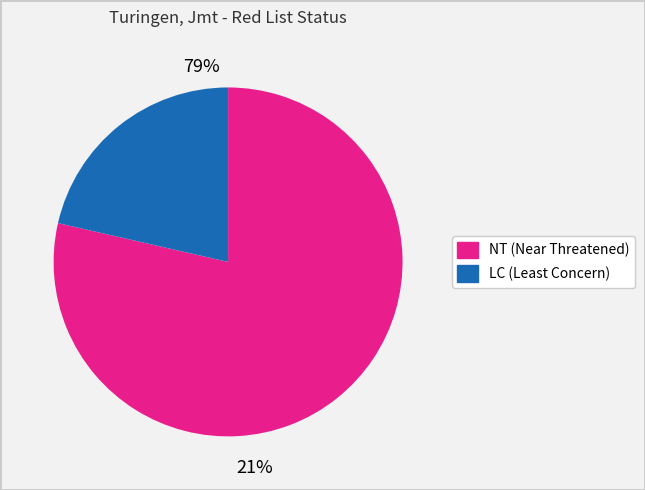

Is 77258 the majority of the pie?

No